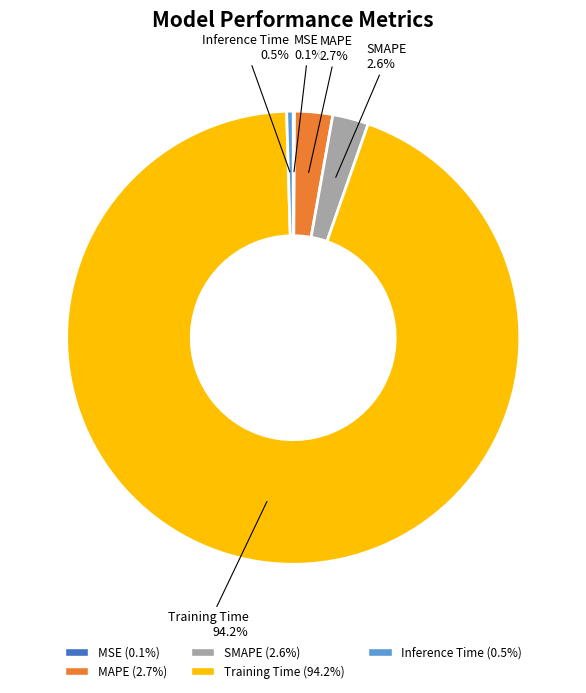

To the nearest percent, what is the difference between the largest and smallest slice percentages?

94%